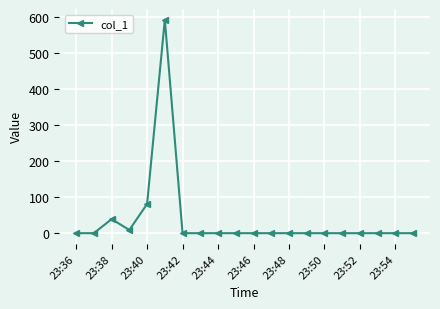

True or false: the data has more than 1 interior local peaks.

True